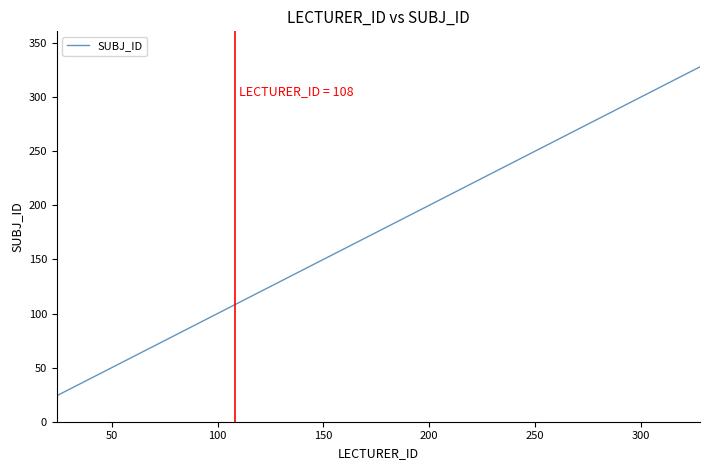

What is the sum of all values?

856